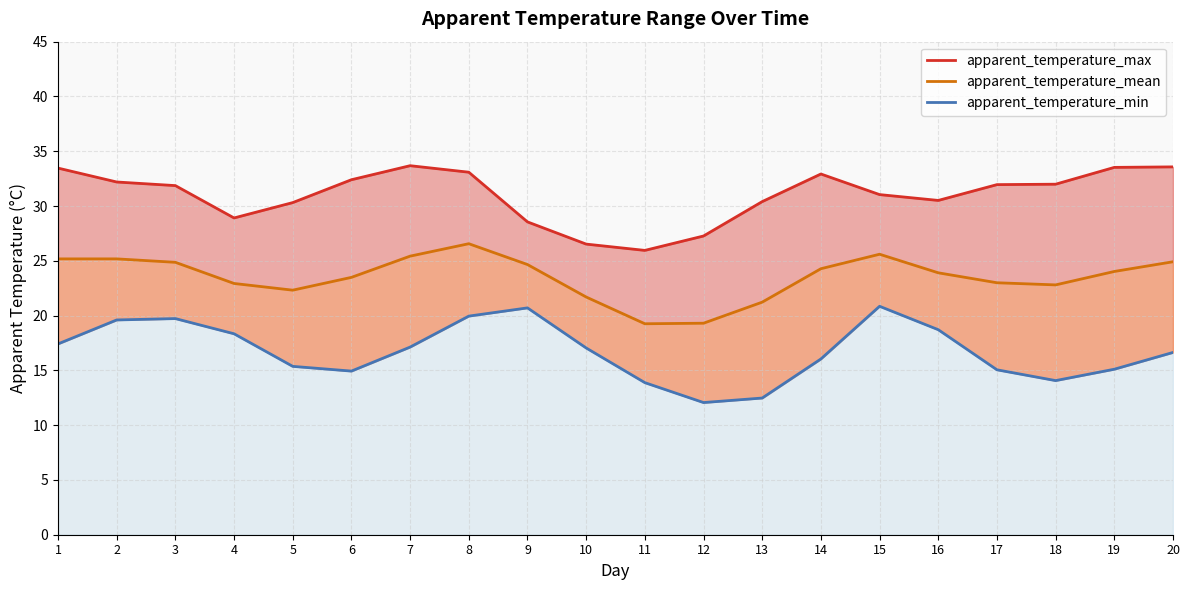

Which label corresponds to the largest value in the chart?

7